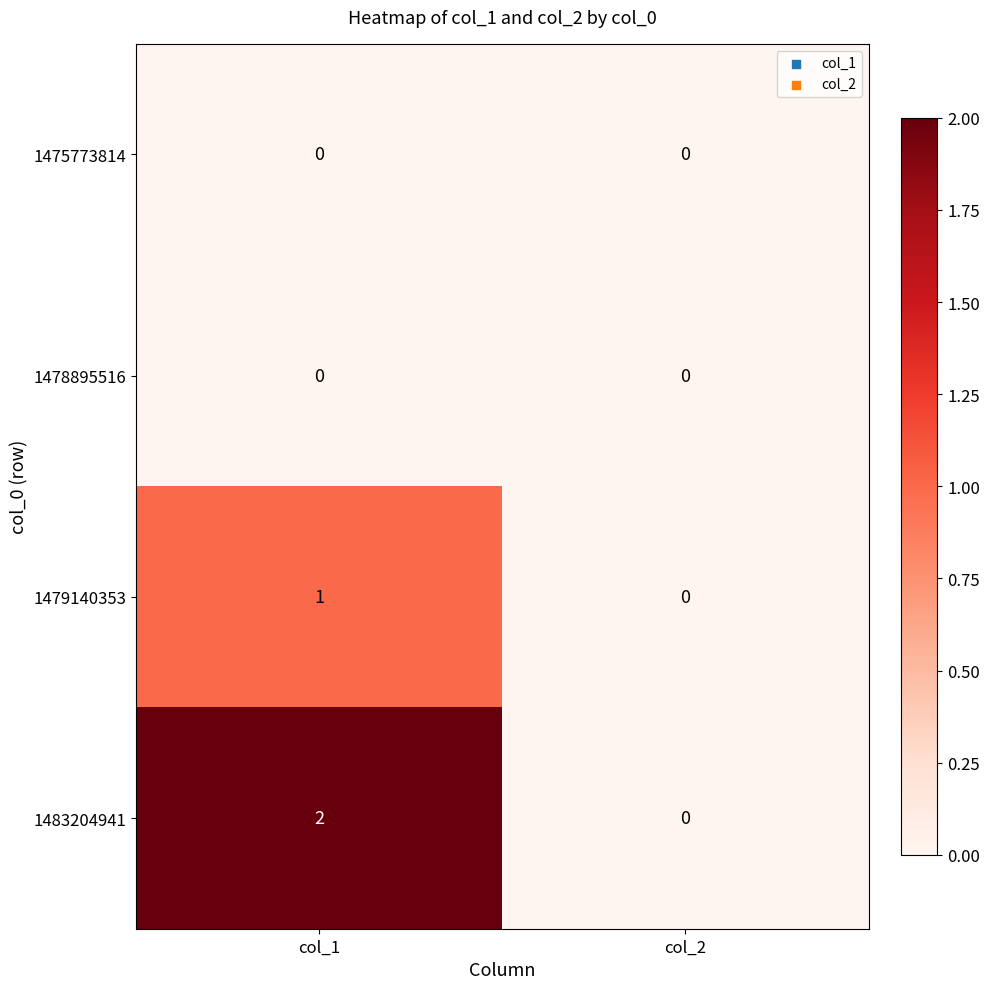

Reading left to right, list all the values displayed in this chart.

1475773814: col_1=0	col_2=0
1478895516: col_1=0	col_2=0
1479140353: col_1=1	col_2=0
1483204941: col_1=2	col_2=0